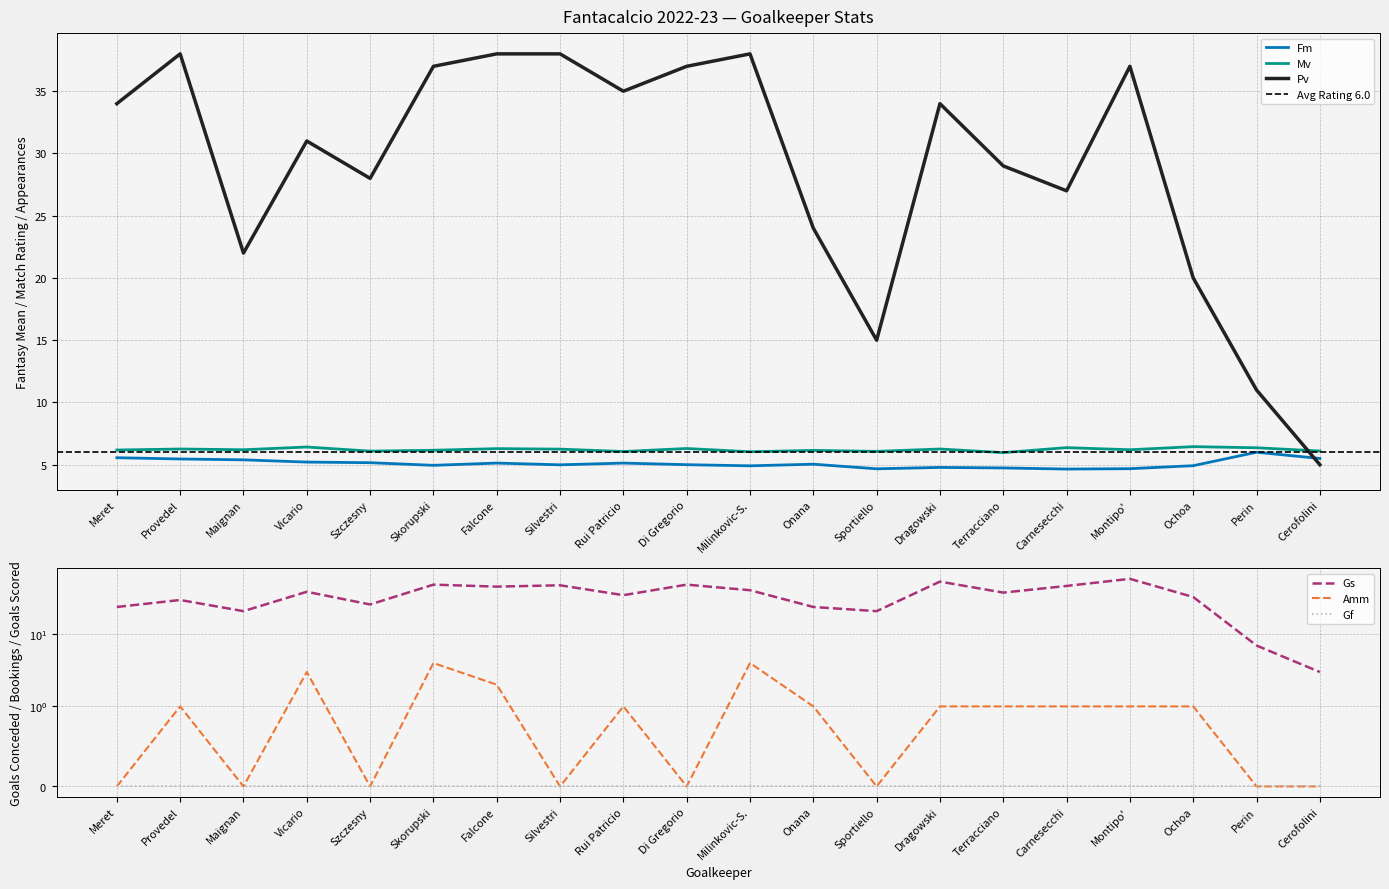

Reading right to left, list all the values displayed in this chart.

Fm: Cerofolini=5.5	Perin=6.0	Ochoa=4.9	Montipo'=4.7	Carnesecchi=4.7	Terracciano=4.7	Dragowski=4.8	Sportiello=4.7	Onana=5.0	Milinkovic-S.=4.9	Di Gregorio=5.0	Rui Patricio=5.1	Silvestri=5.0	Falcone=5.1	Skorupski=5.0	Szczesny=5.2	Vicario=5.2	Maignan=5.4	Provedel=5.5	Meret=5.6
Mv: Cerofolini=6.1	Perin=6.4	Ochoa=6.5	Montipo'=6.2	Carnesecchi=6.4	Terracciano=6.0	Dragowski=6.3	Sportiello=6.1	Onana=6.2	Milinkovic-S.=6.0	Di Gregorio=6.3	Rui Patricio=6.1	Silvestri=6.2	Falcone=6.3	Skorupski=6.2	Szczesny=6.1	Vicario=6.4	Maignan=6.2	Provedel=6.3	Meret=6.2
Pv: Cerofolini=5.0	Perin=11.0	Ochoa=20.0	Montipo'=37.0	Carnesecchi=27.0	Terracciano=29.0	Dragowski=34.0	Sportiello=15.0	Onana=24.0	Milinkovic-S.=38.0	Di Gregorio=37.0	Rui Patricio=35.0	Silvestri=38.0	Falcone=38.0	Skorupski=37.0	Szczesny=28.0	Vicario=31.0	Maignan=22.0	Provedel=38.0	Meret=34.0
Gs: Cerofolini=3.0	Perin=7.0	Ochoa=33.0	Montipo'=59.0	Carnesecchi=47.0	Terracciano=38.0	Dragowski=54.0	Sportiello=21.0	Onana=24.0	Milinkovic-S.=41.0	Di Gregorio=49.0	Rui Patricio=35.0	Silvestri=48.0	Falcone=46.0	Skorupski=49.0	Szczesny=26.0	Vicario=39.0	Maignan=21.0	Provedel=30.0	Meret=24.0
Amm: Cerofolini=0.0	Perin=0.0	Ochoa=1.0	Montipo'=1.0	Carnesecchi=1.0	Terracciano=1.0	Dragowski=1.0	Sportiello=0.0	Onana=1.0	Milinkovic-S.=4.0	Di Gregorio=0.0	Rui Patricio=1.0	Silvestri=0.0	Falcone=2.0	Skorupski=4.0	Szczesny=0.0	Vicario=3.0	Maignan=0.0	Provedel=1.0	Meret=0.0